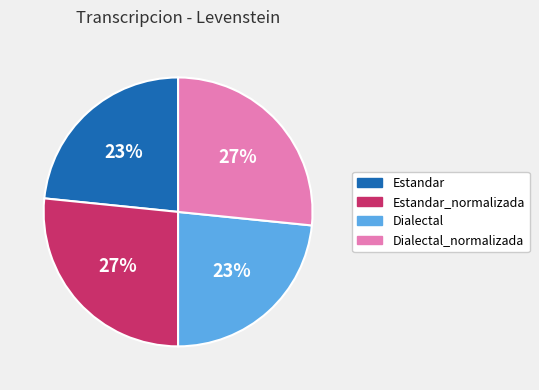

To the nearest percent, what is the average slice percentage?

25%